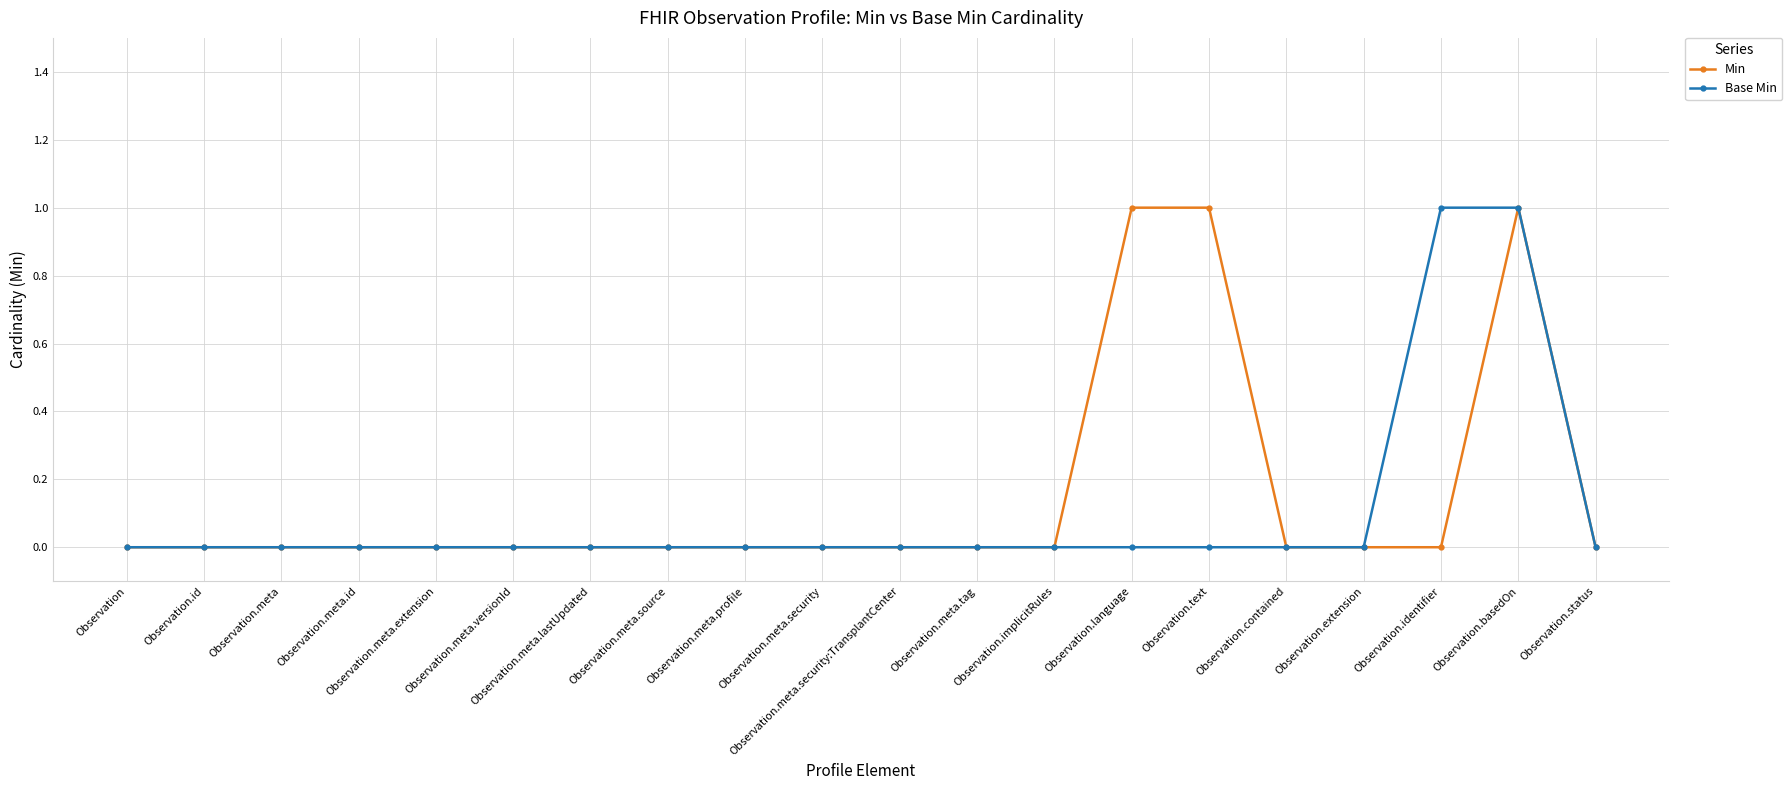

Reading left to right, list all the values displayed in this chart.

Min: Observation=0	Observation.id=0	Observation.meta=0	Observation.meta.id=0	Observation.meta.extension=0	Observation.meta.versionId=0	Observation.meta.lastUpdated=0	Observation.meta.source=0	Observation.meta.profile=0	Observation.meta.security=0	Observation.meta.security:TransplantCenter=0	Observation.meta.tag=0	Observation.implicitRules=0	Observation.language=1	Observation.text=1	Observation.contained=0	Observation.extension=0	Observation.identifier=0	Observation.basedOn=1	Observation.status=0
Base Min: Observation=0	Observation.id=0	Observation.meta=0	Observation.meta.id=0	Observation.meta.extension=0	Observation.meta.versionId=0	Observation.meta.lastUpdated=0	Observation.meta.source=0	Observation.meta.profile=0	Observation.meta.security=0	Observation.meta.security:TransplantCenter=0	Observation.meta.tag=0	Observation.implicitRules=0	Observation.language=0	Observation.text=0	Observation.contained=0	Observation.extension=0	Observation.identifier=1	Observation.basedOn=1	Observation.status=0